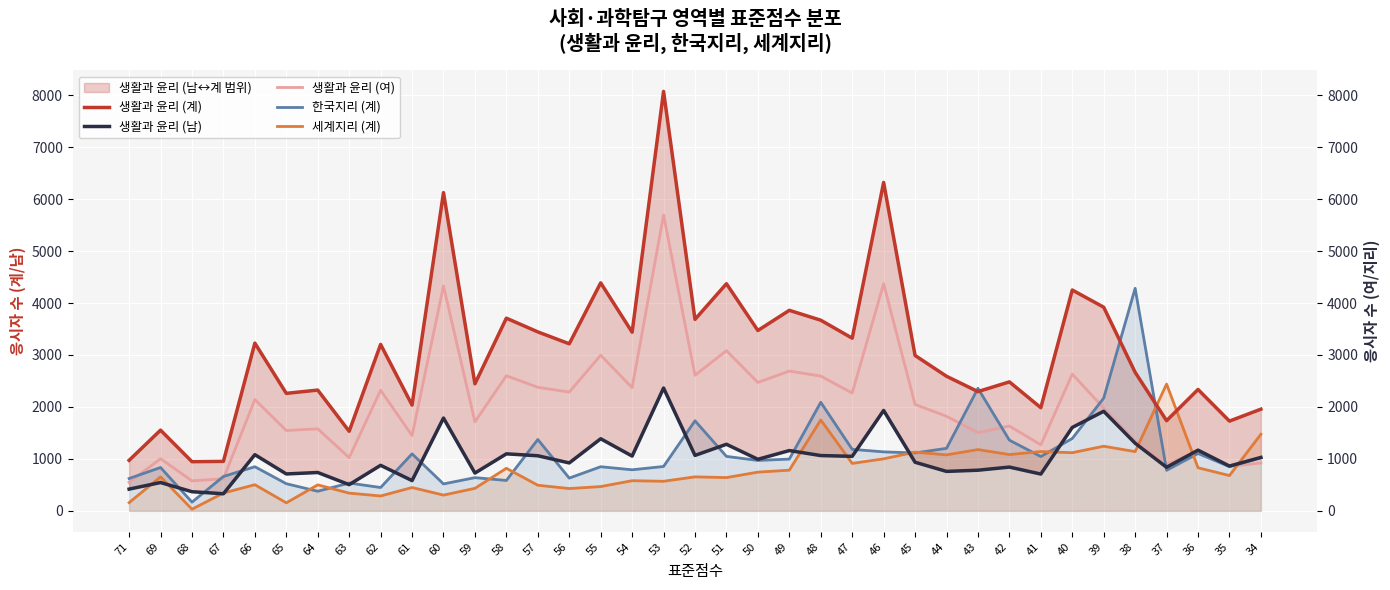

How many intersections are there between 생활과 윤리 (남) and 한국지리 (계)?

17